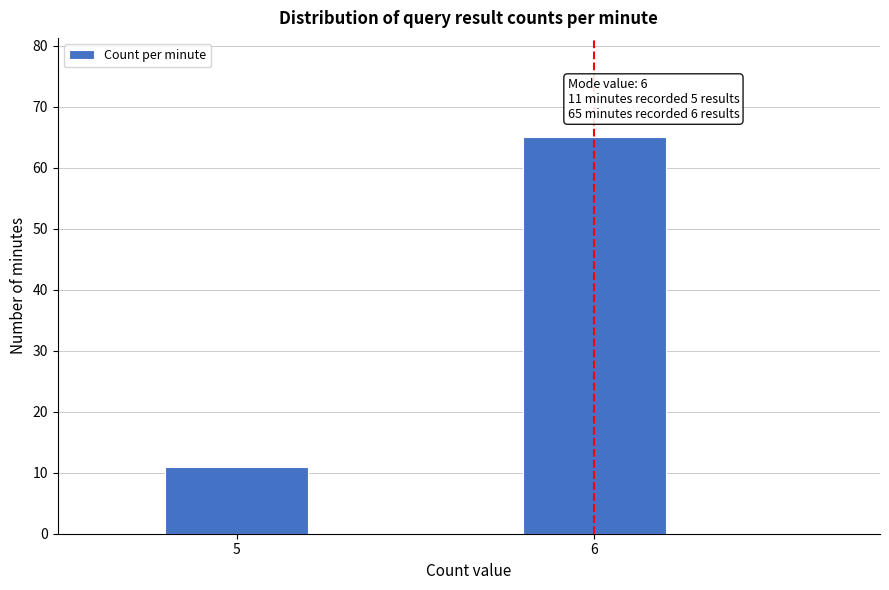

Reading left to right, list all the values displayed in this chart.

11	65